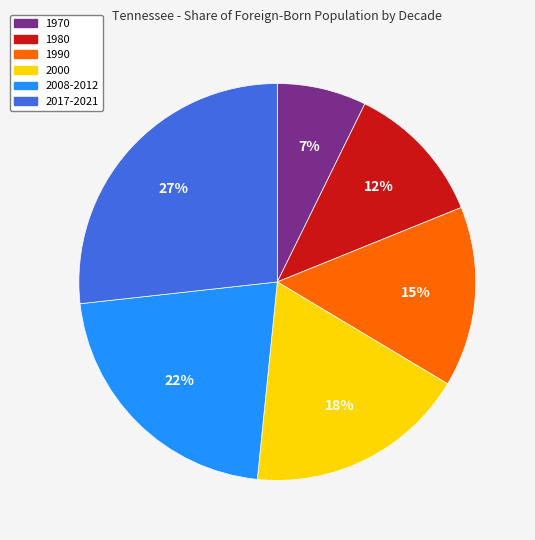

What percentage is the 2008-2012 slice, to the nearest percent?

22%